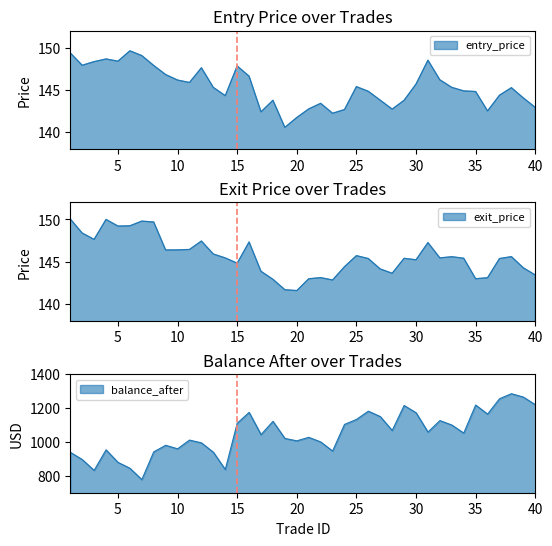

True or false: balance_after and exit_price cross at least once.

False